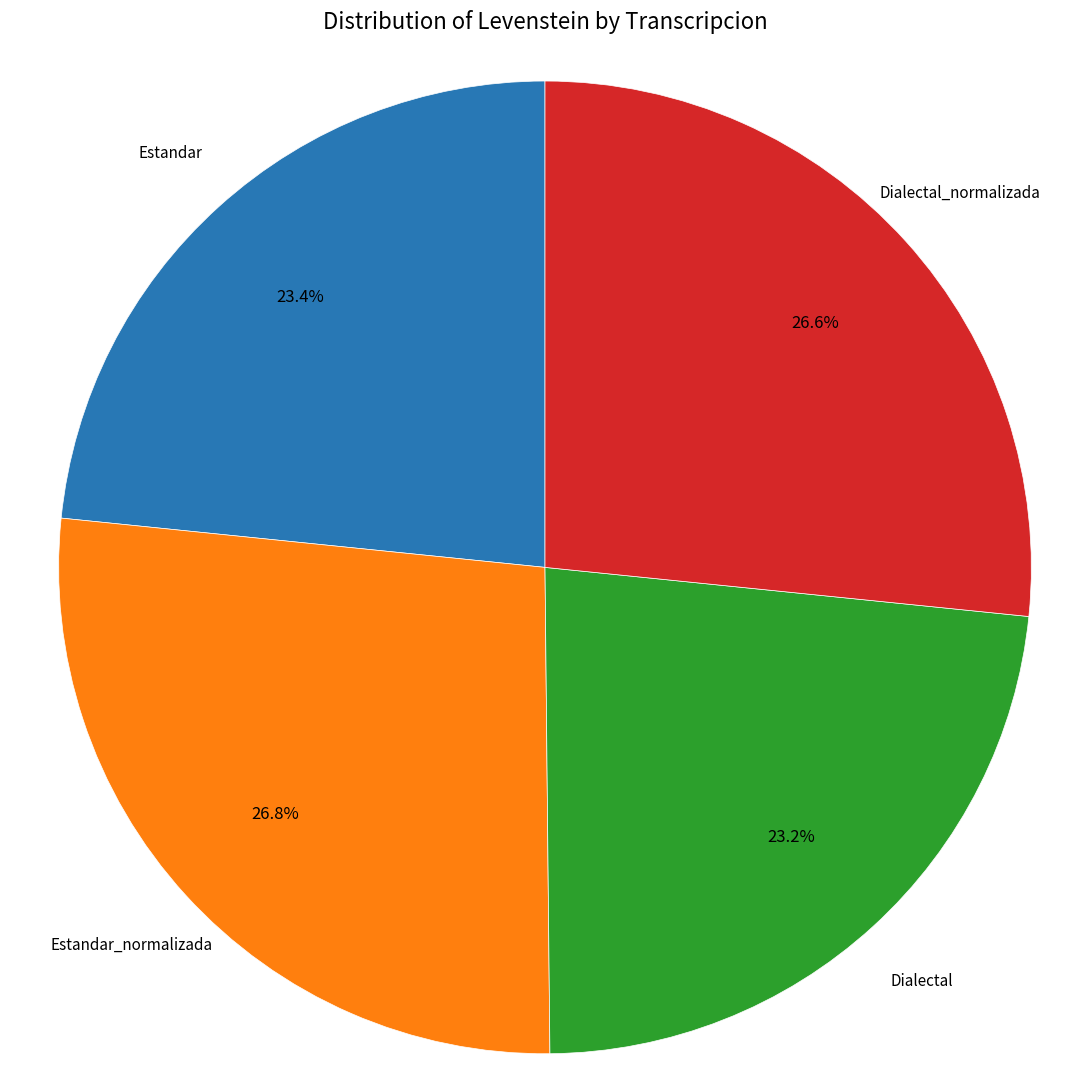

Does any single category account for the majority?

No